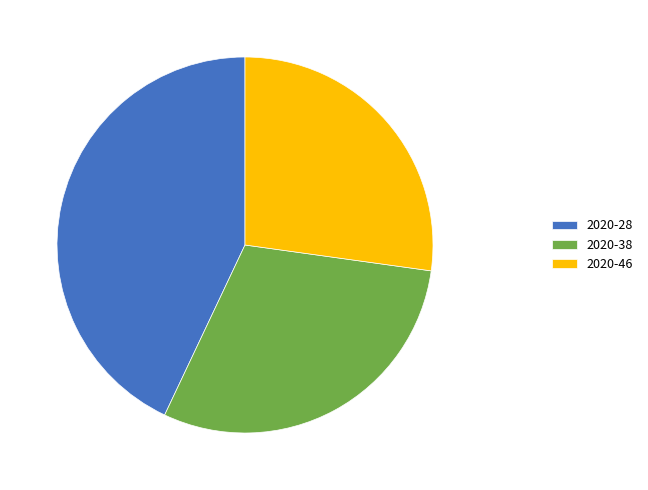

Is the sum of 2020-46 and 2020-28 greater than half?

Yes